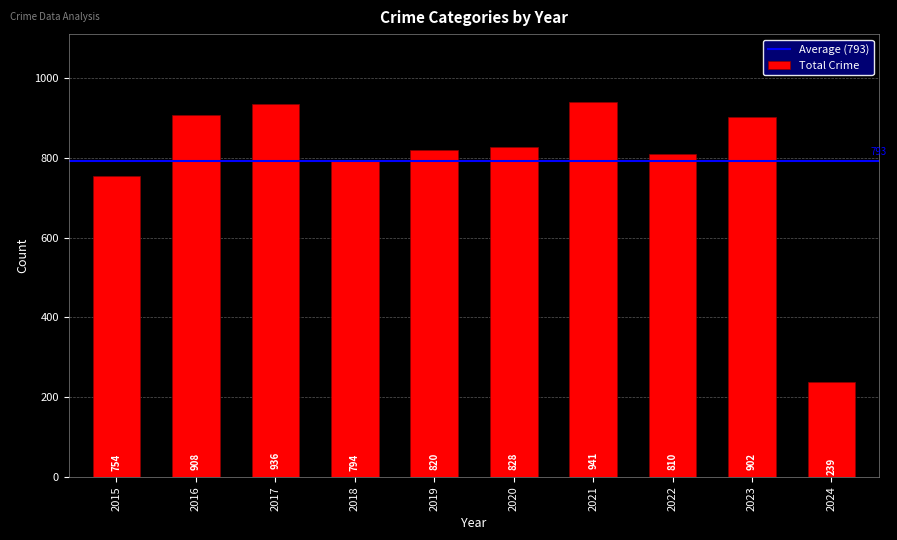

The value at 2024 is 239. True or false?

True